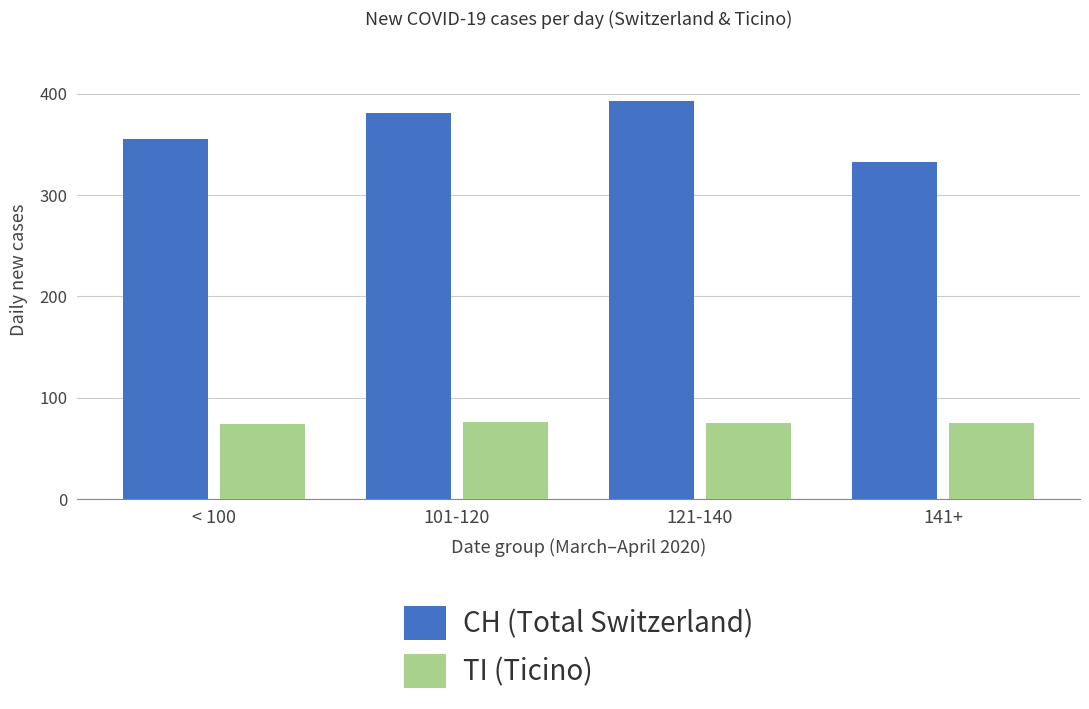

Which series changed the most between < 100 and 101-120?

CH (Total Switzerland)